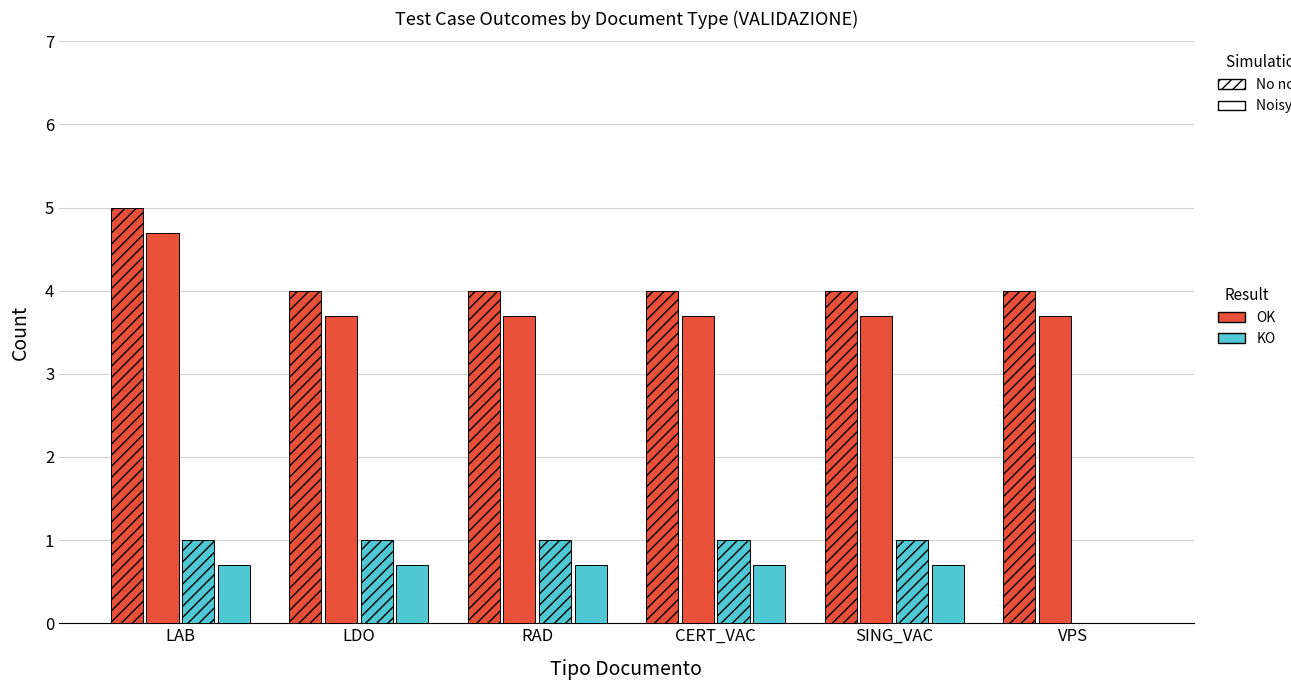

How many groups of bars are there?

6